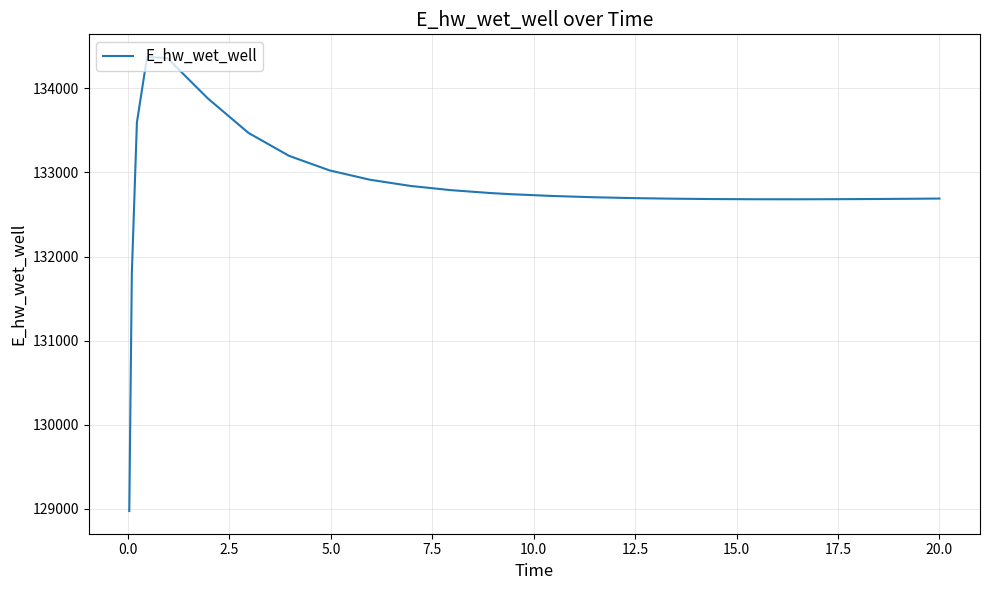

What is the greatest value displayed?

134372.3